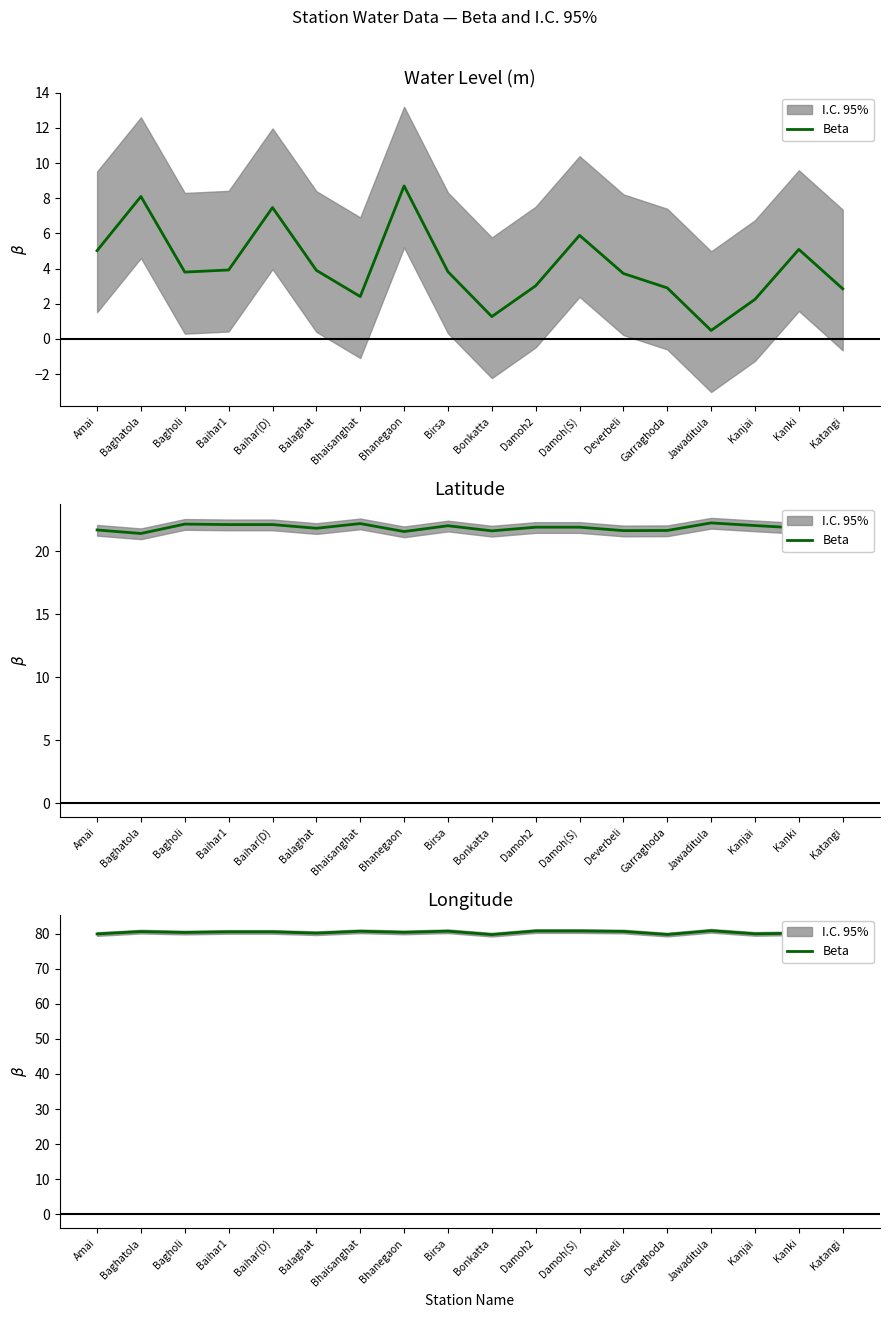

What is the greatest value displayed?

80.9